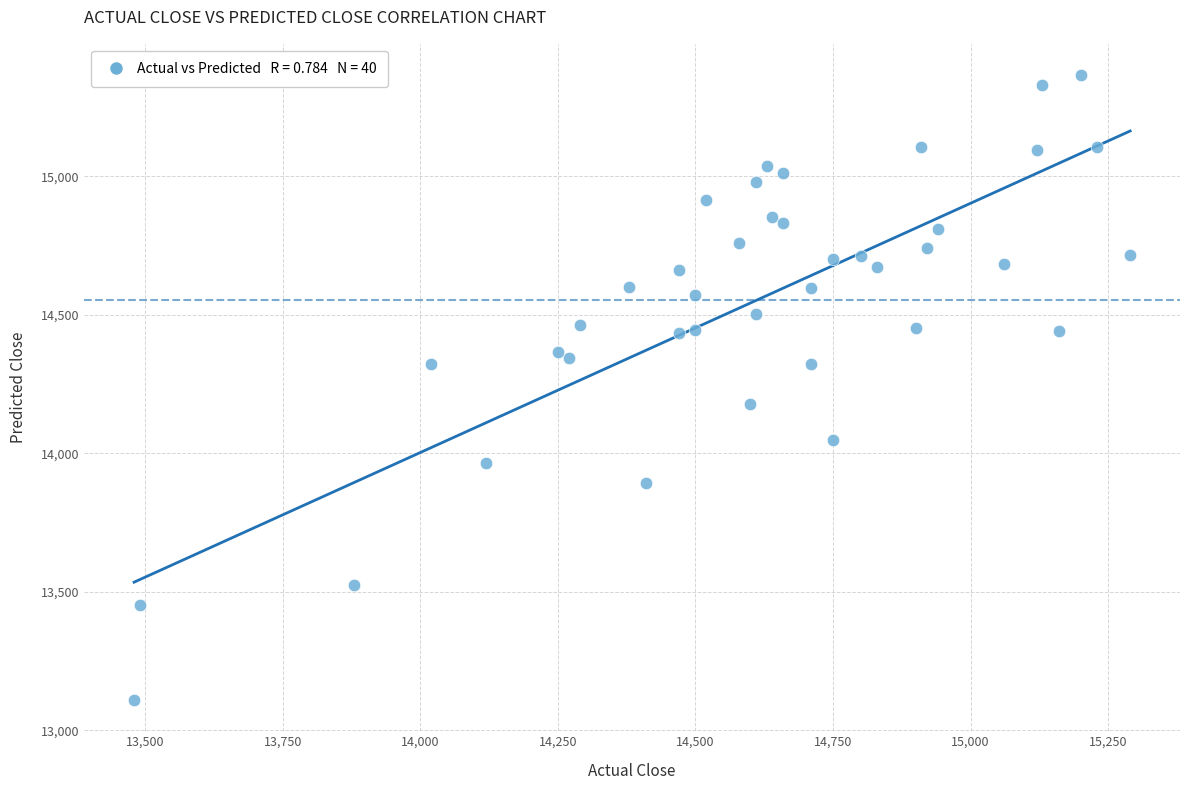

What Y value in the scatter plot is closest to 14237?

14178.4